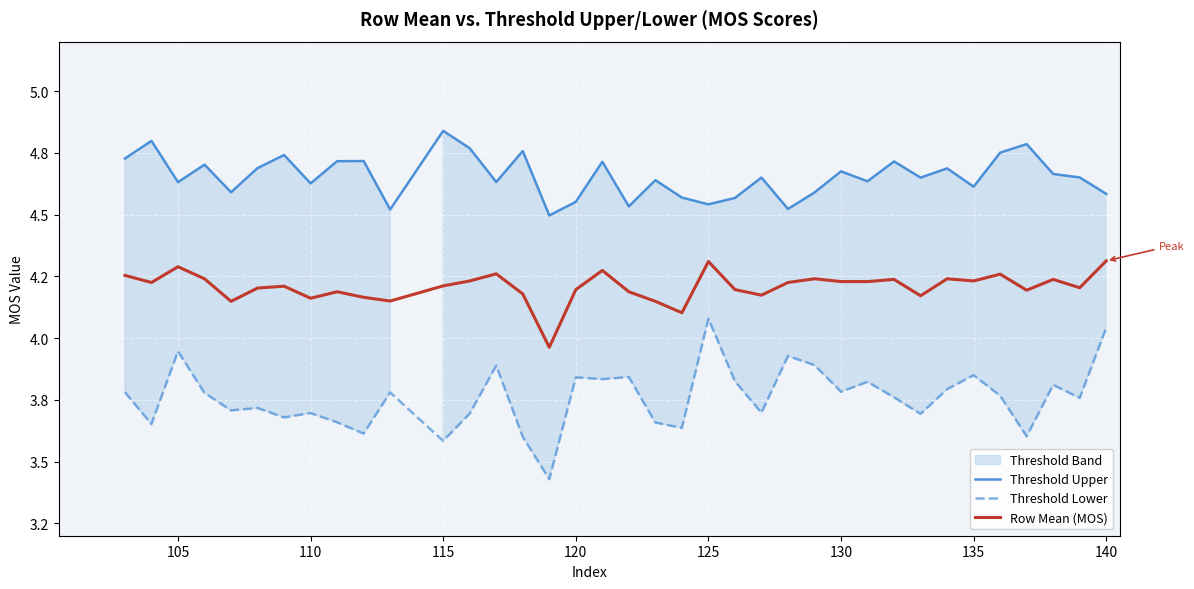

How many lines are shown in the chart?

3